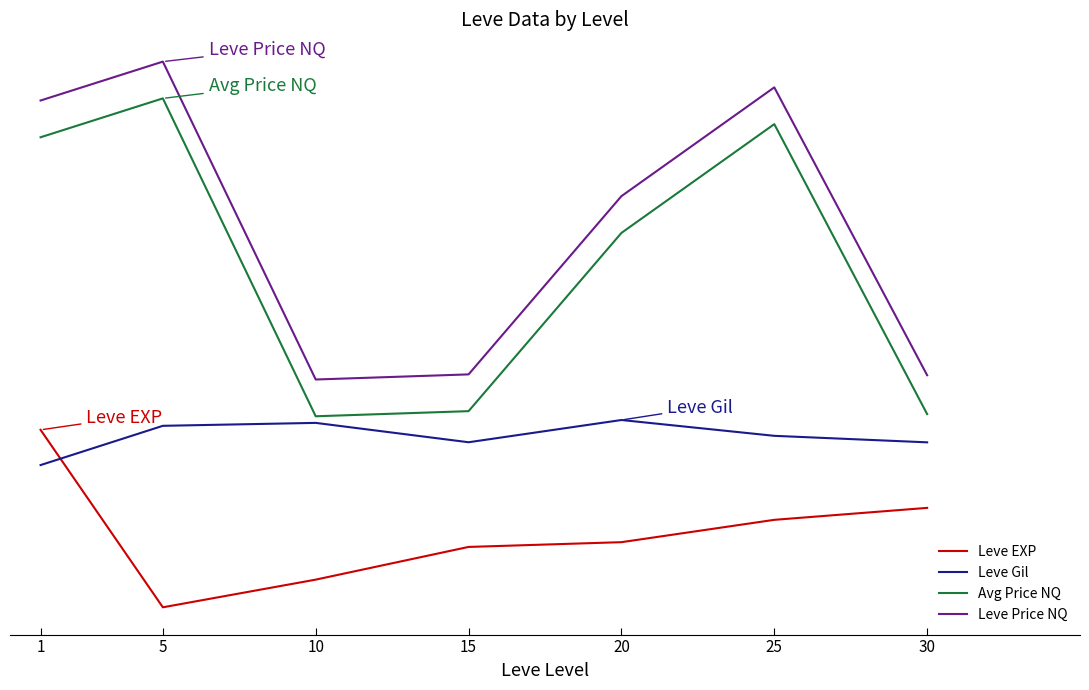

At which category does Leve Price NQ reach its first local valley?

10